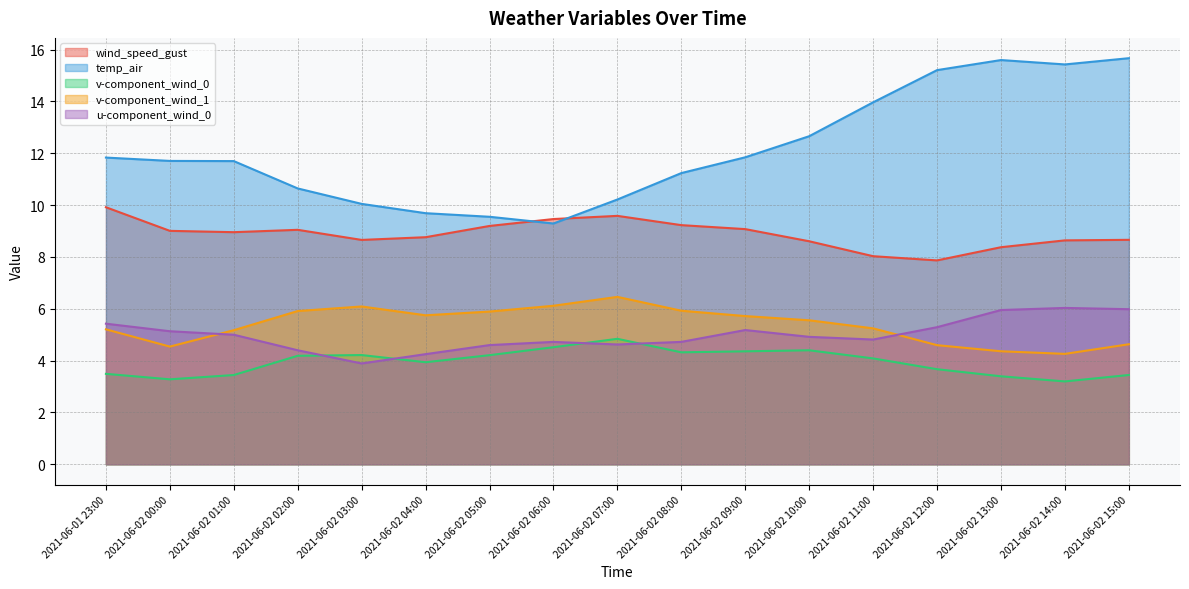

How many lines are shown in the chart?

5